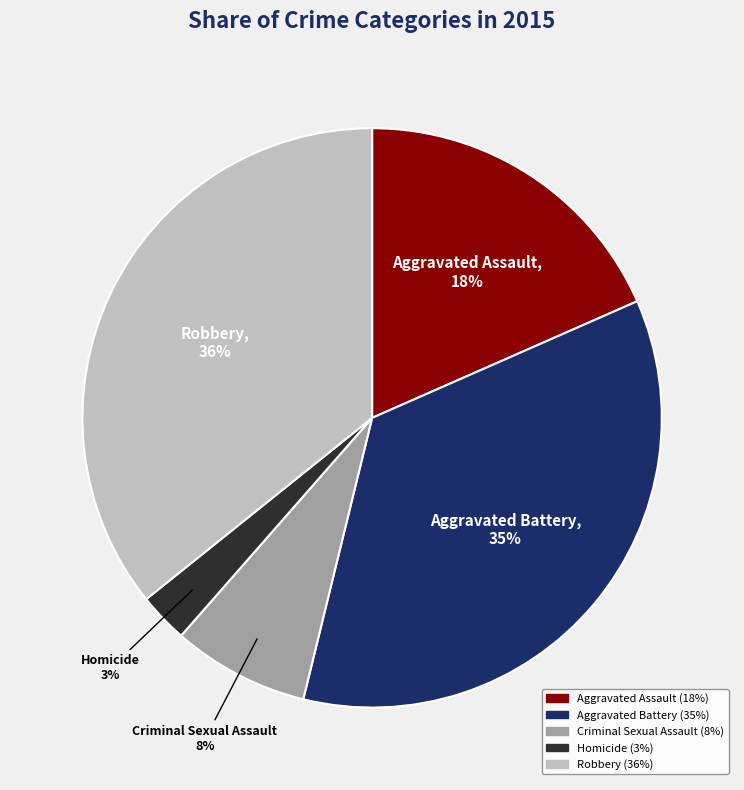

To the nearest percent, what is the difference between the largest and smallest slice percentages?

33%